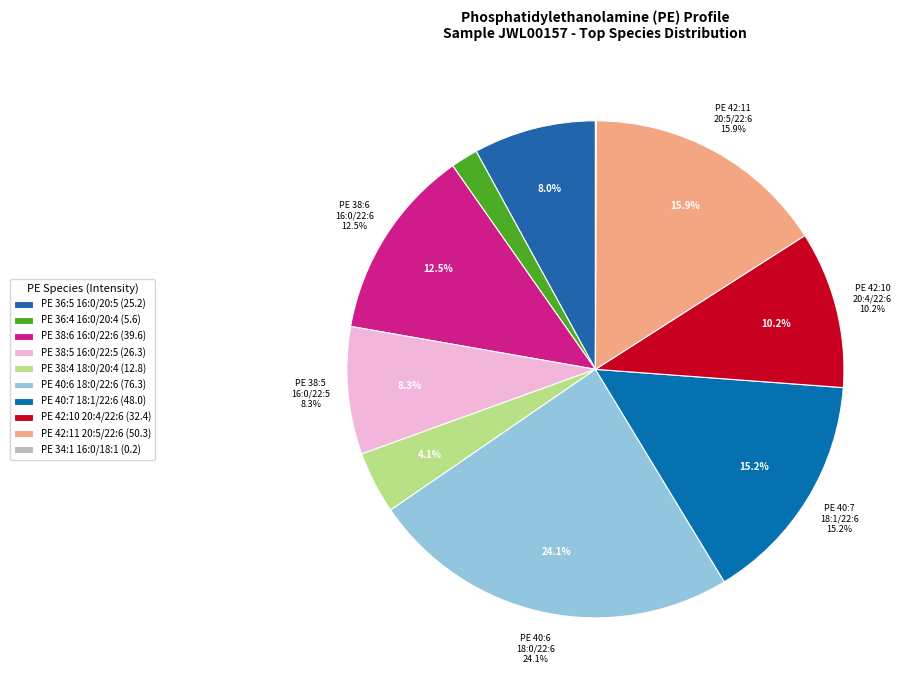

How many slices are in this pie chart?

10